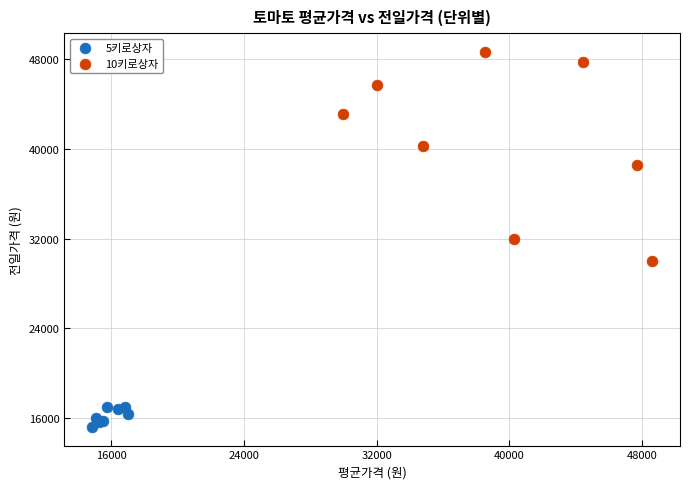

What are all the series names shown in the legend?

5키로상자, 10키로상자